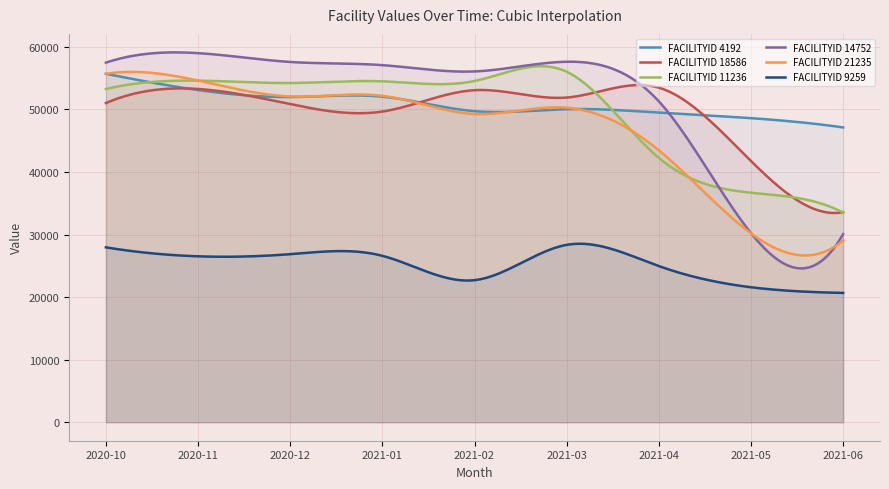

True or false: FACILITYID 11236 and FACILITYID 9259 intersect in this chart.

False